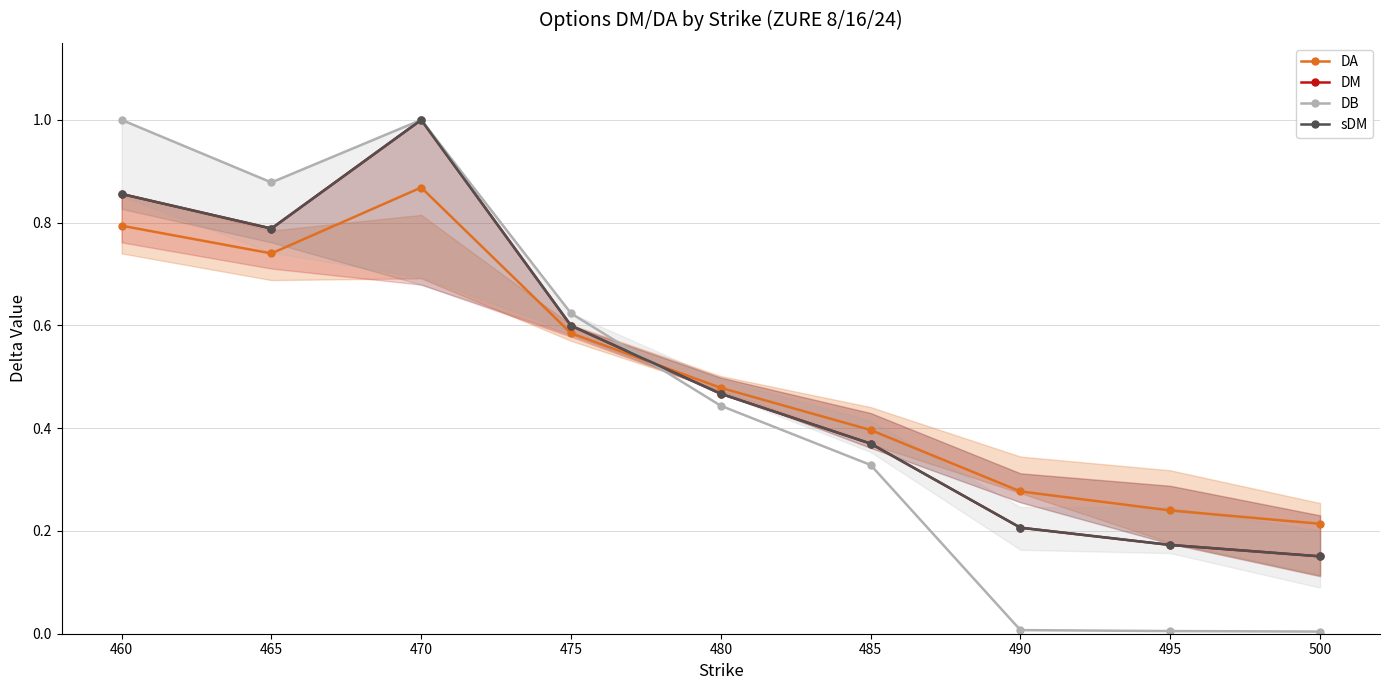

Count the DM values in the range 0 to 1.

9